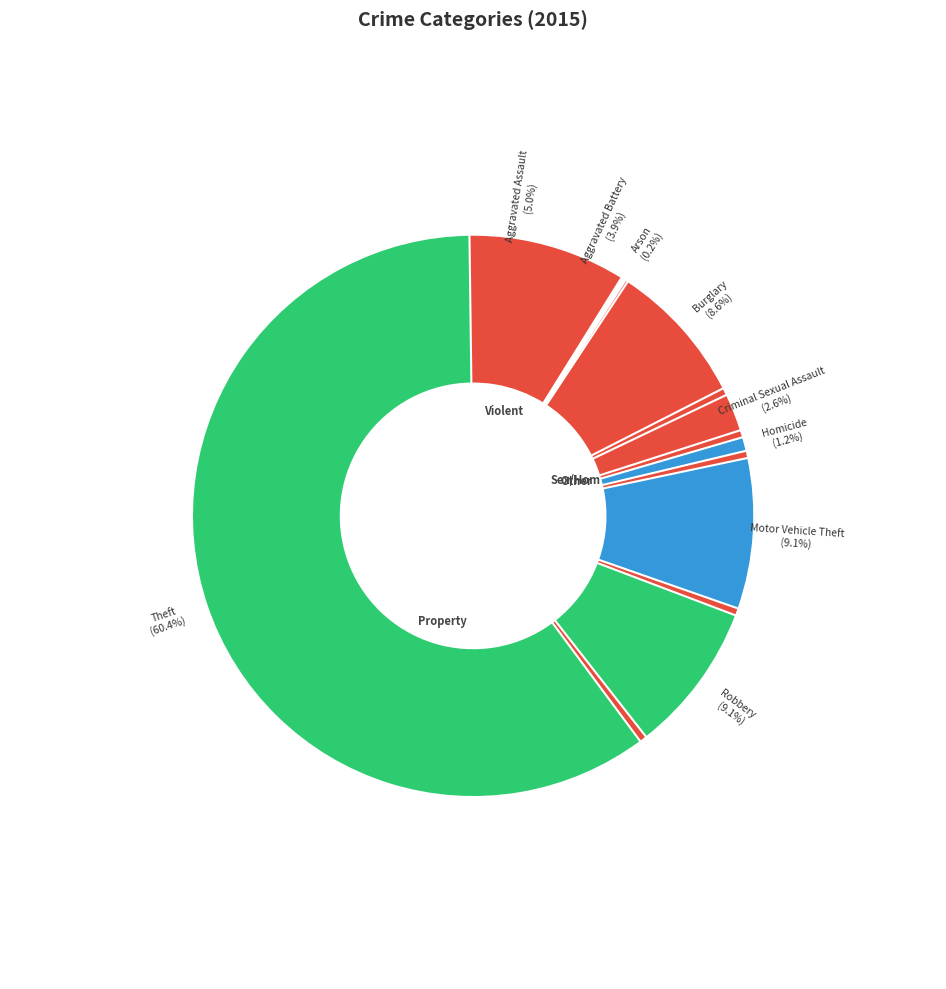

What portion of the pie excludes Robbery?

90.9%